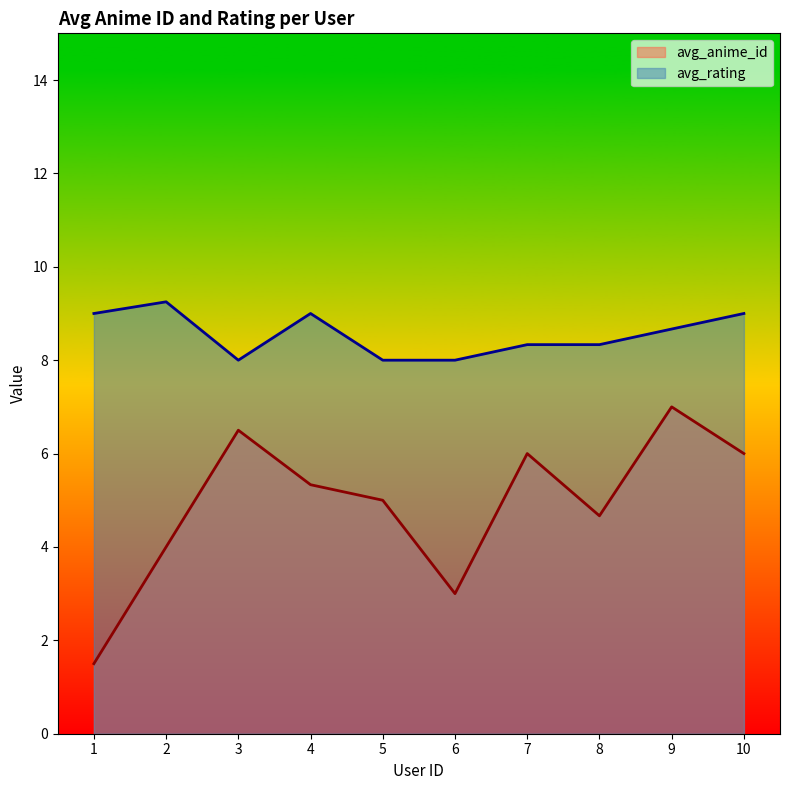

Which series has the largest total across all categories?

avg_rating